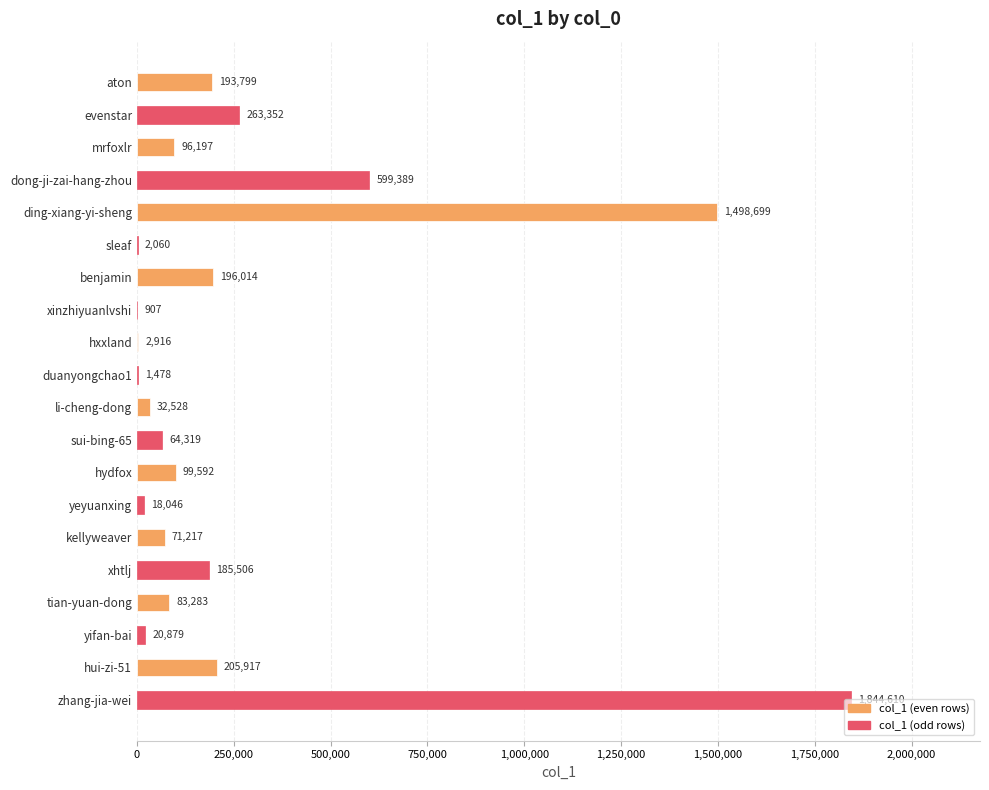

How many series are shown in this chart?

1